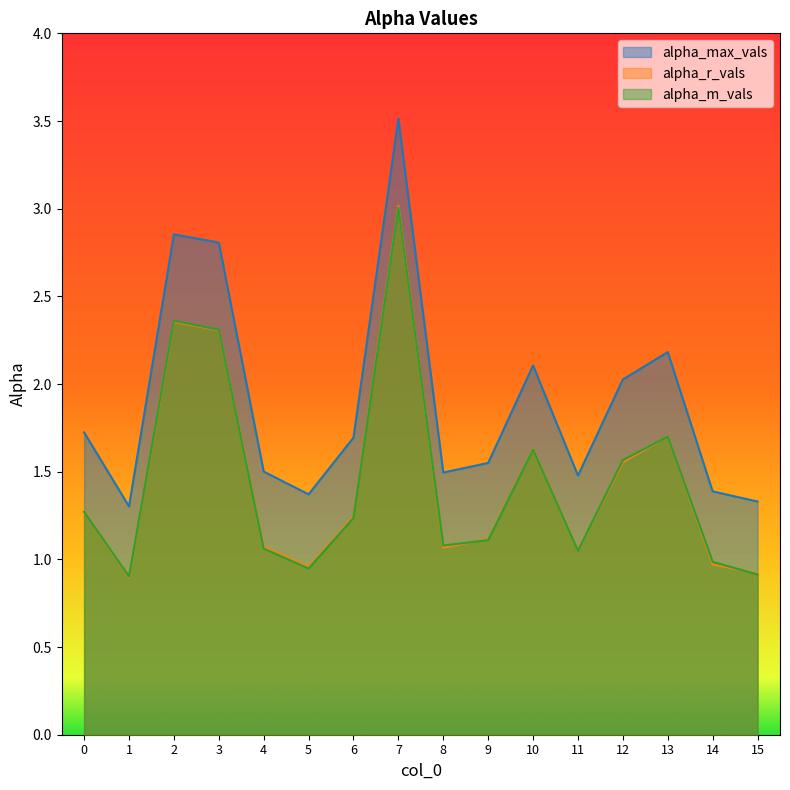

Reading right to left, extract all data points from this chart.

alpha_max_vals: 1.3	1.4	2.2	2.0	1.5	2.1	1.5	1.5	3.5	1.7	1.4	1.5	2.8	2.9	1.3	1.7
alpha_r_vals: 0.9	1.0	1.7	1.6	1.1	1.6	1.1	1.1	3.0	1.2	1.0	1.1	2.3	2.4	0.9	1.3
alpha_m_vals: 0.9	1.0	1.7	1.6	1.0	1.6	1.1	1.1	3.0	1.2	0.9	1.1	2.3	2.4	0.9	1.3